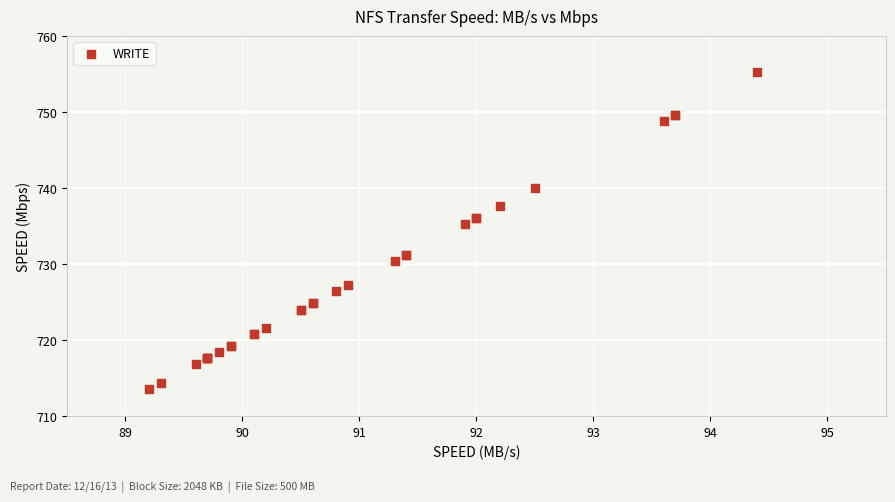

What Y value in the scatter plot is closest to 734?

735.2